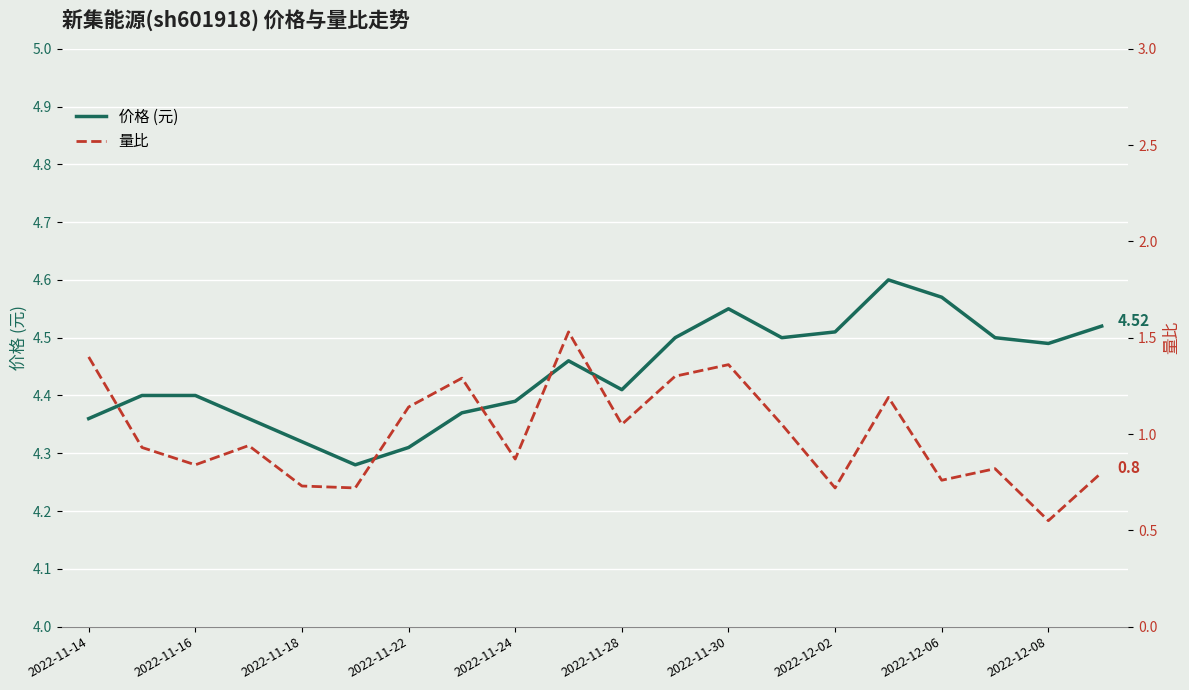

Rank the series at 2022-11-14 from highest to lowest value.

价格 (元), 量比